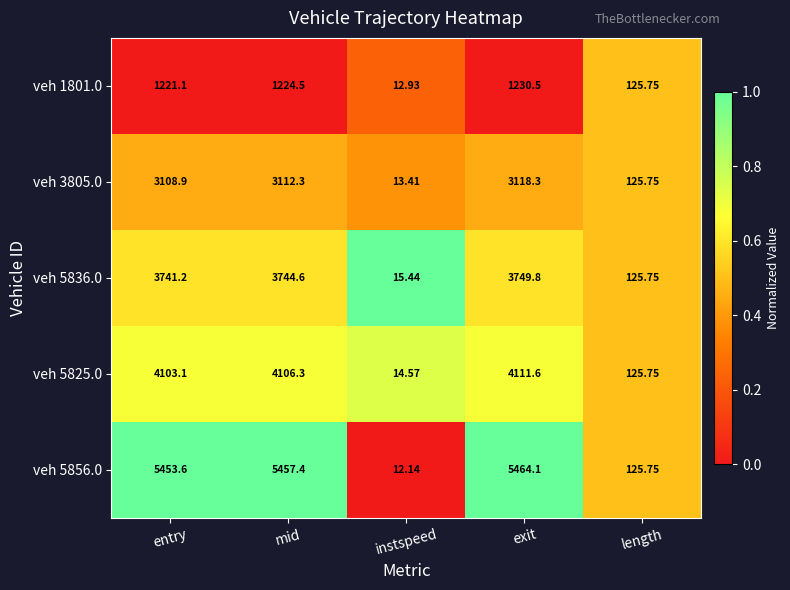

At which label does veh 3805.0 reach its peak?

exit